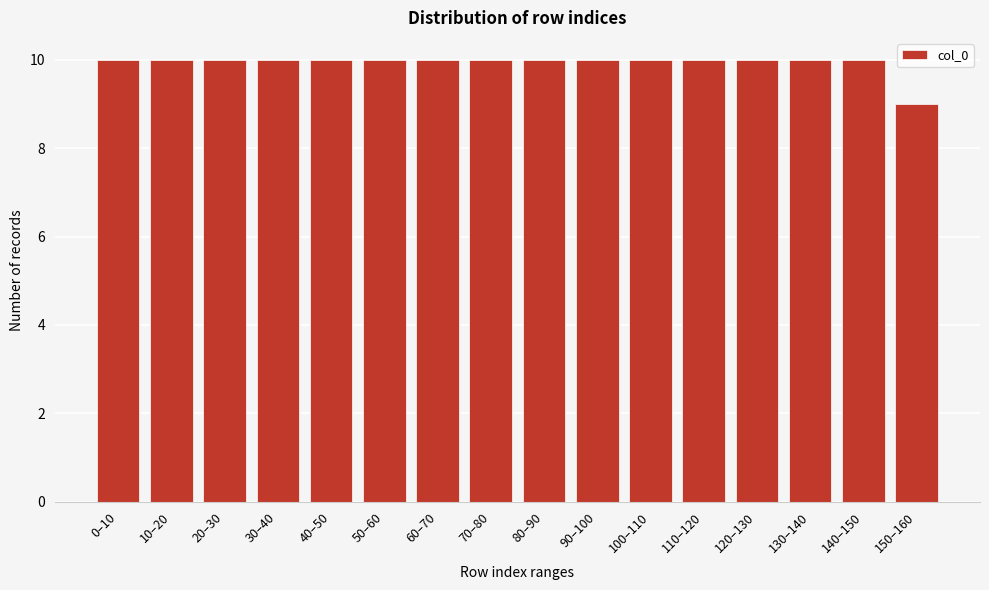

Reading right to left, what are all the values shown in this chart?

9	10	10	10	10	10	10	10	10	10	10	10	10	10	10	10